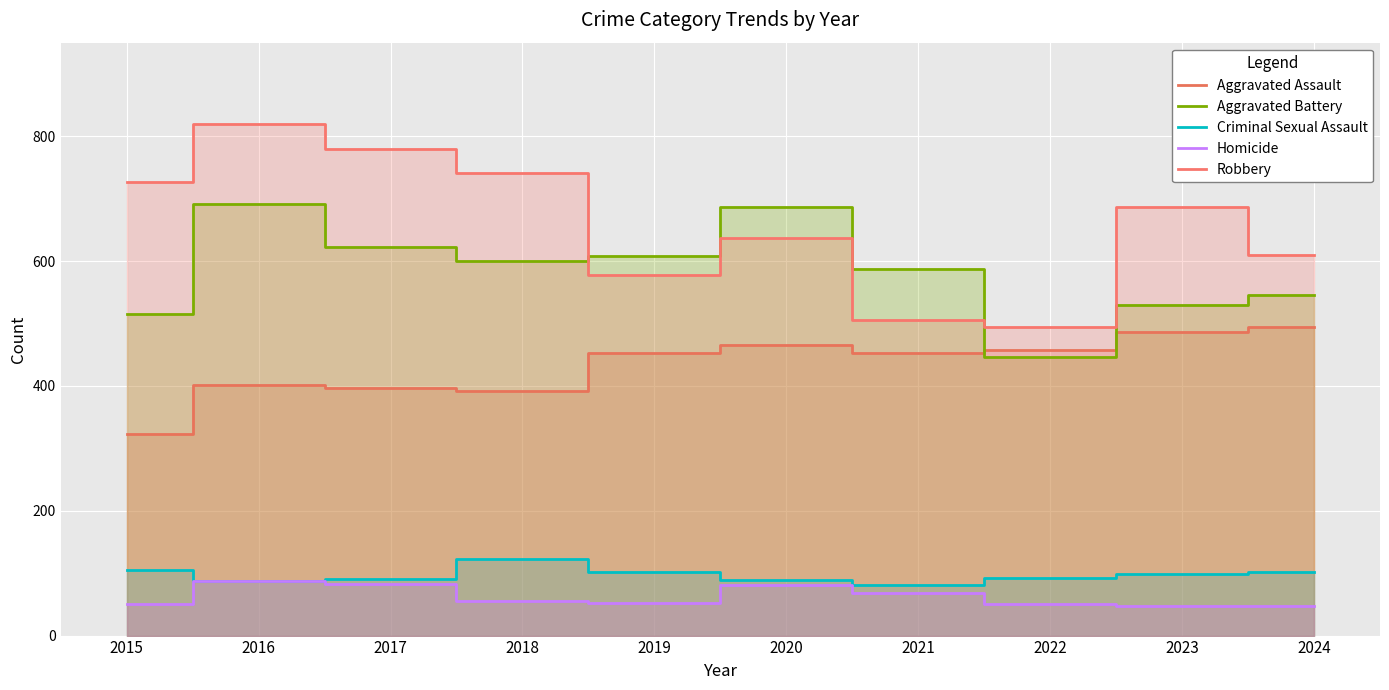

Between 2022 and 2017, which is larger?

2022